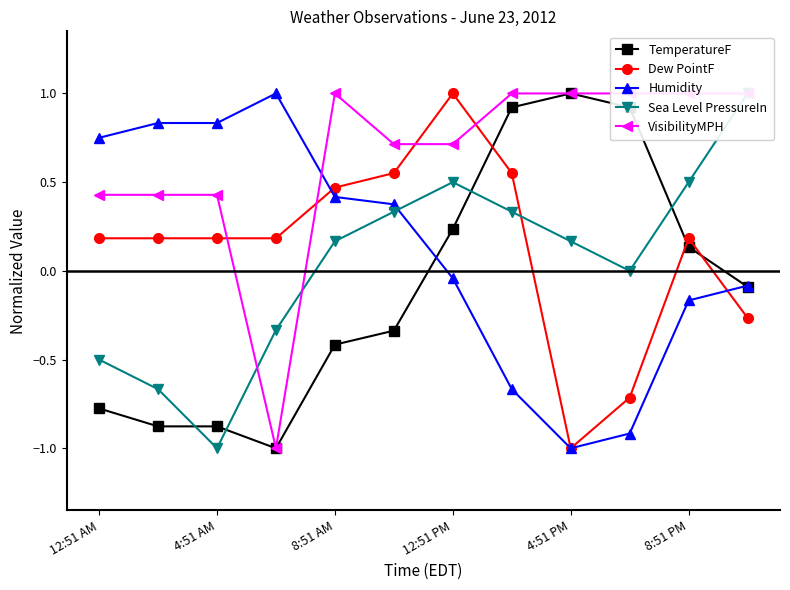

What is the minimum value for Dew PointF?

-1.0